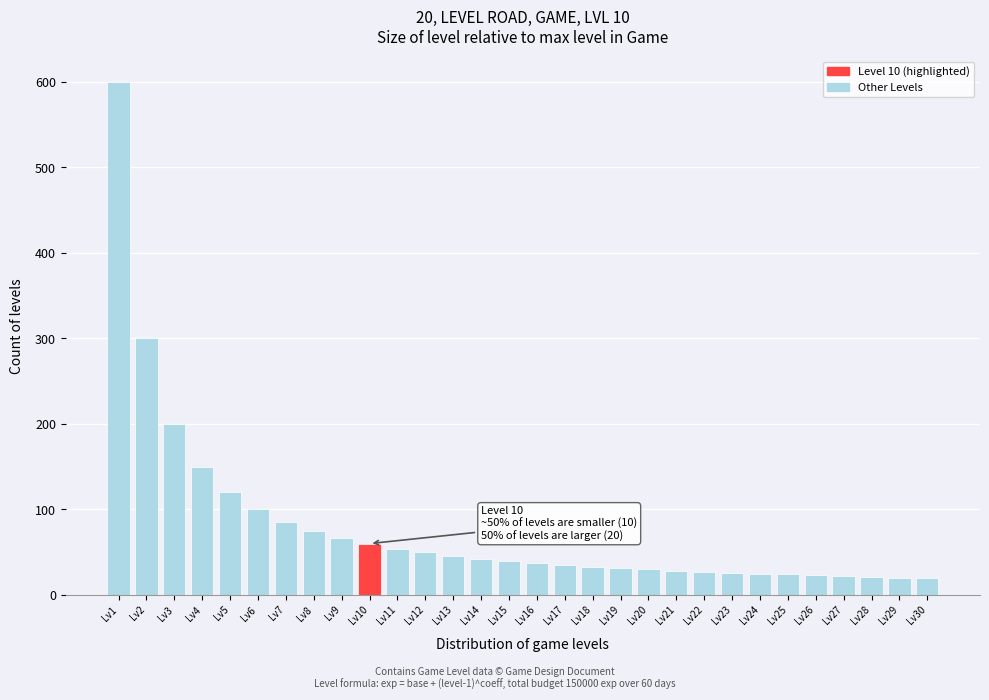

What is the value of the 7th bar from the left?

85